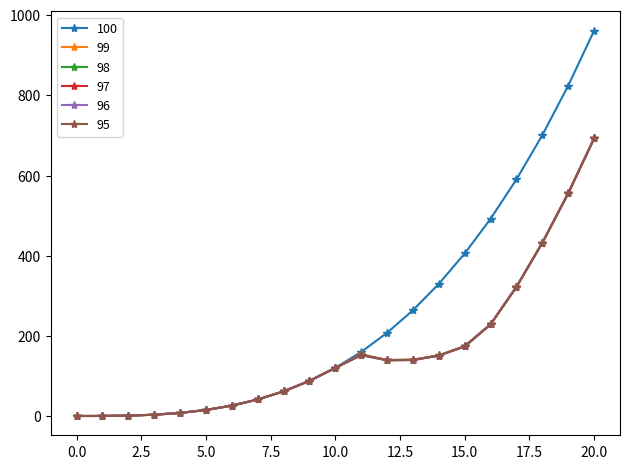

How many lines are shown in the chart?

6